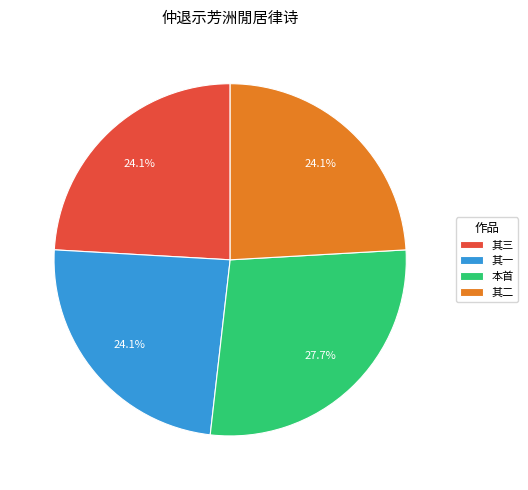

Is there any slice that represents more than half of the pie?

No